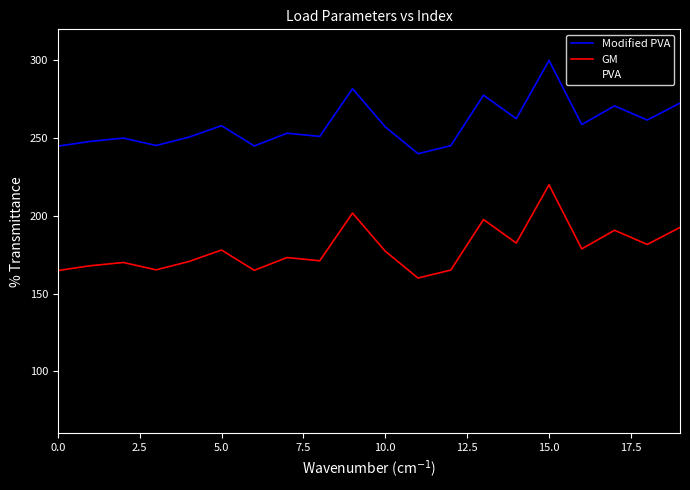

What is the average value of the PVA series?

109.4